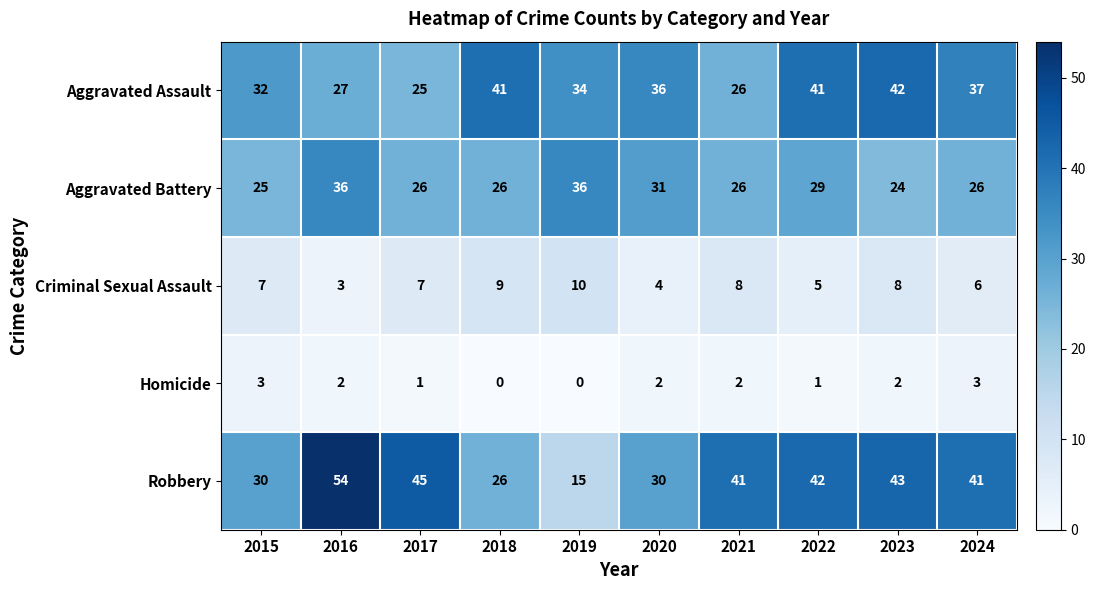

True or false: Homicide has a value of 1 at 2023.

False